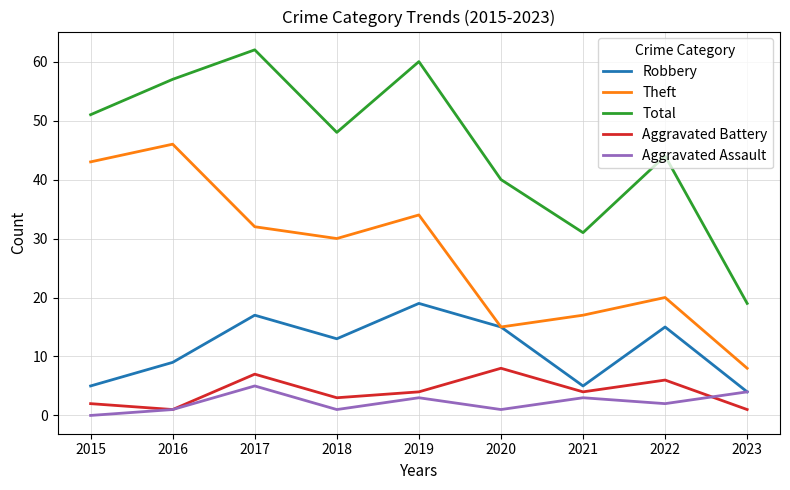

True or false: Theft and Aggravated Assault intersect in this chart.

False